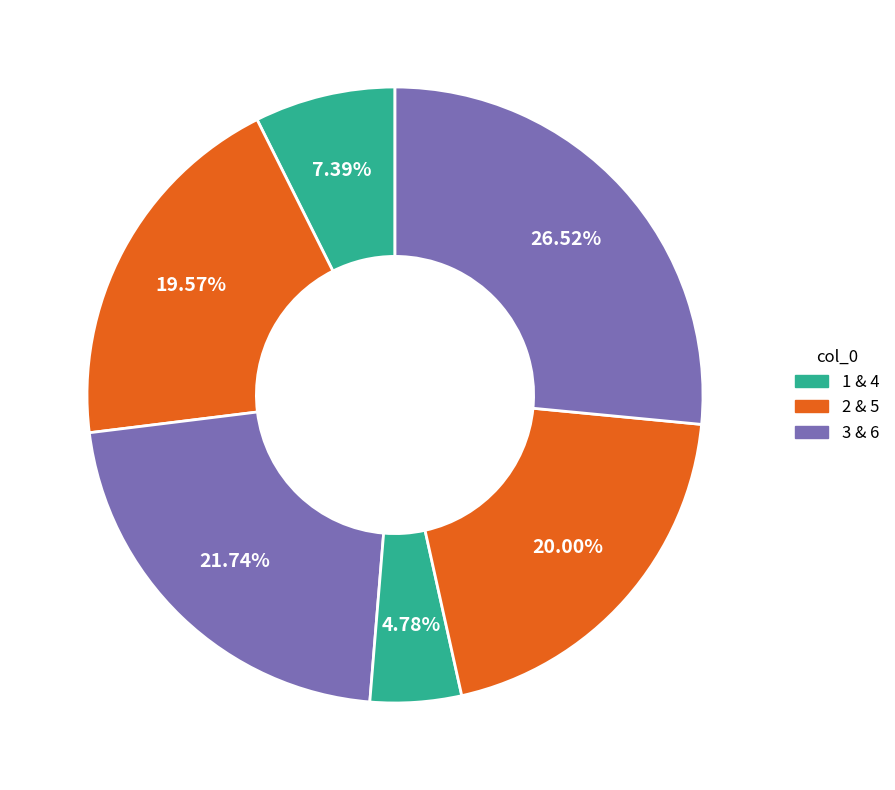

Which slice is the largest?

6